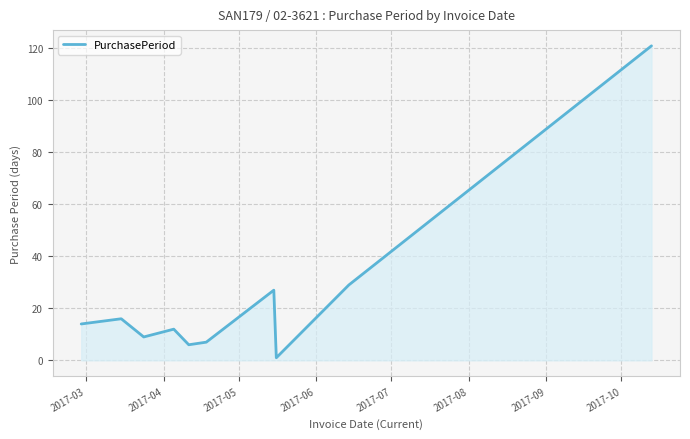

What is the maximum value shown in the chart?

121